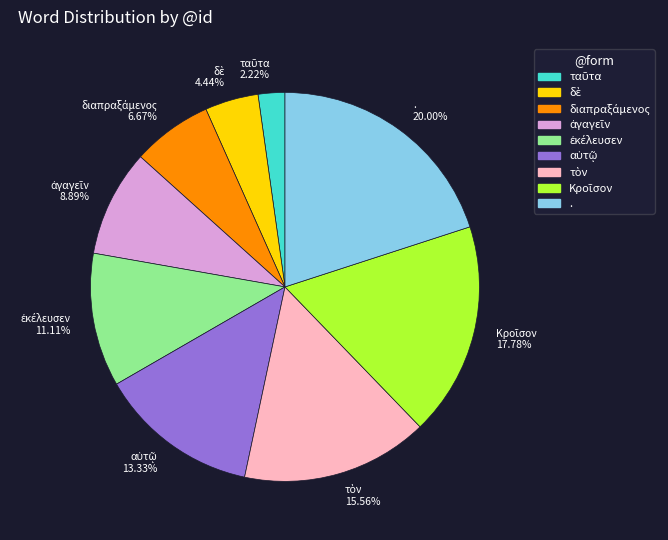

Which slice is the largest?

.